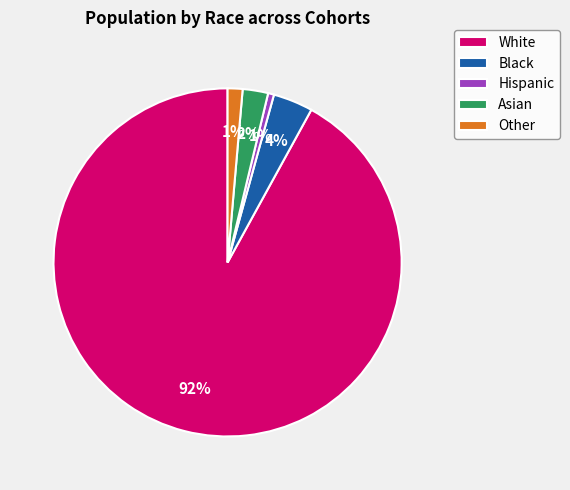

The Hispanic slice represents 11% of the pie. True or false?

False